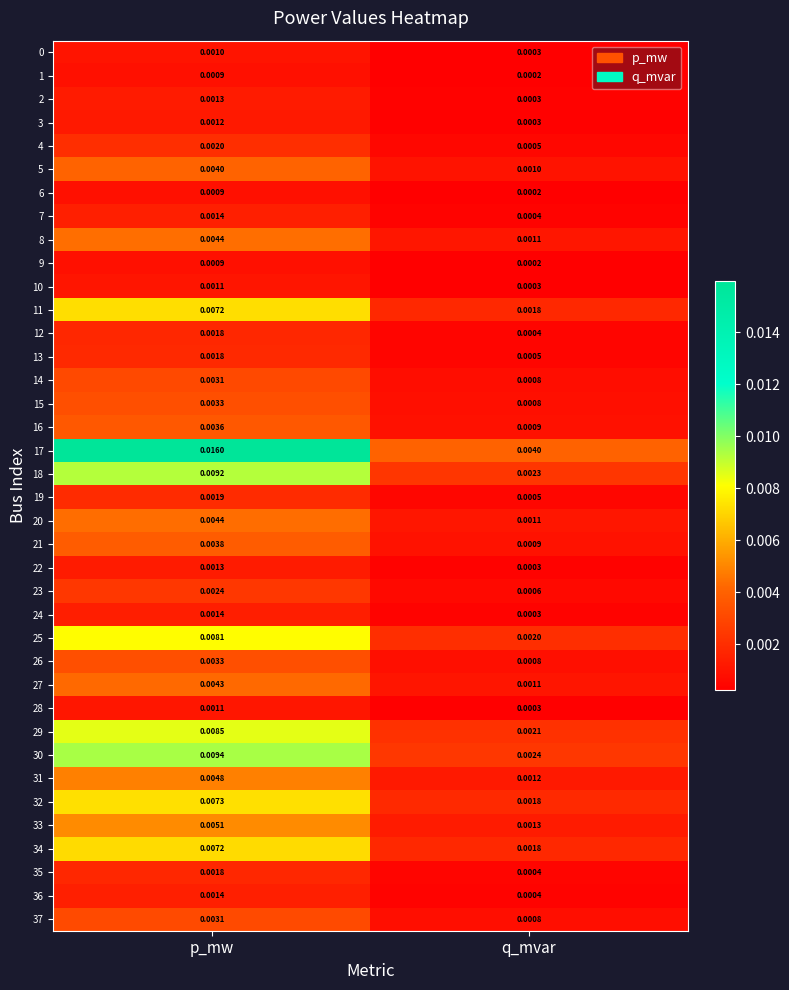

Which series has the largest total across all categories?

17